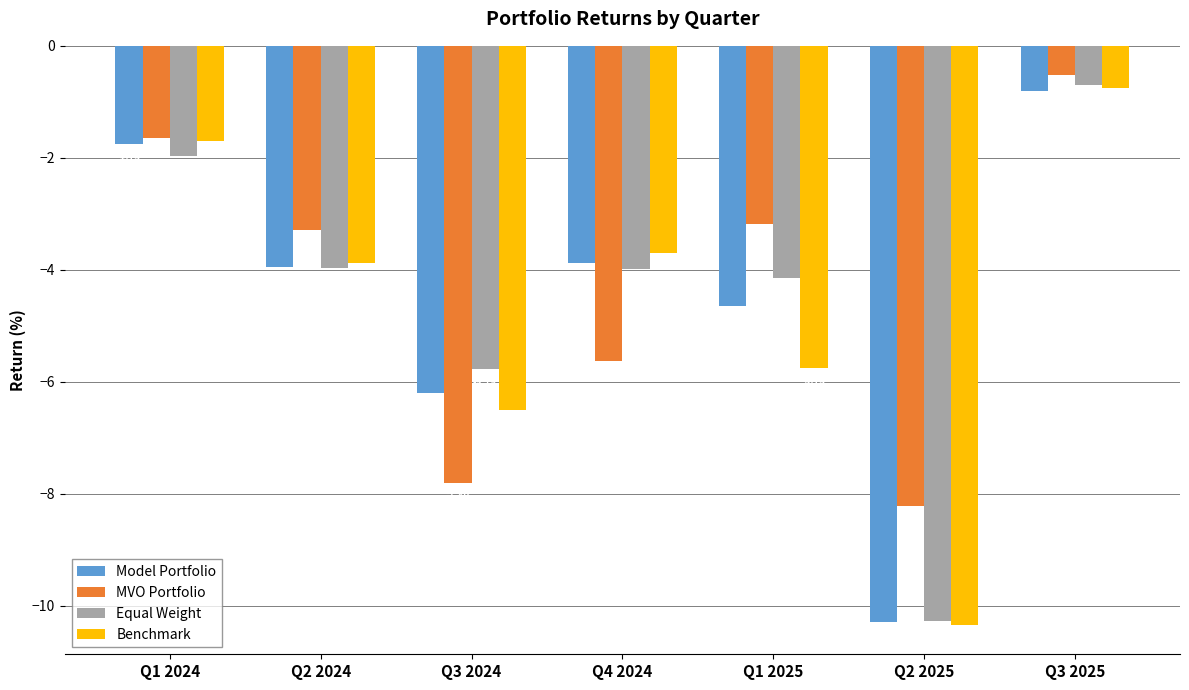

What is the sum of all Equal Weight values?

-30.8